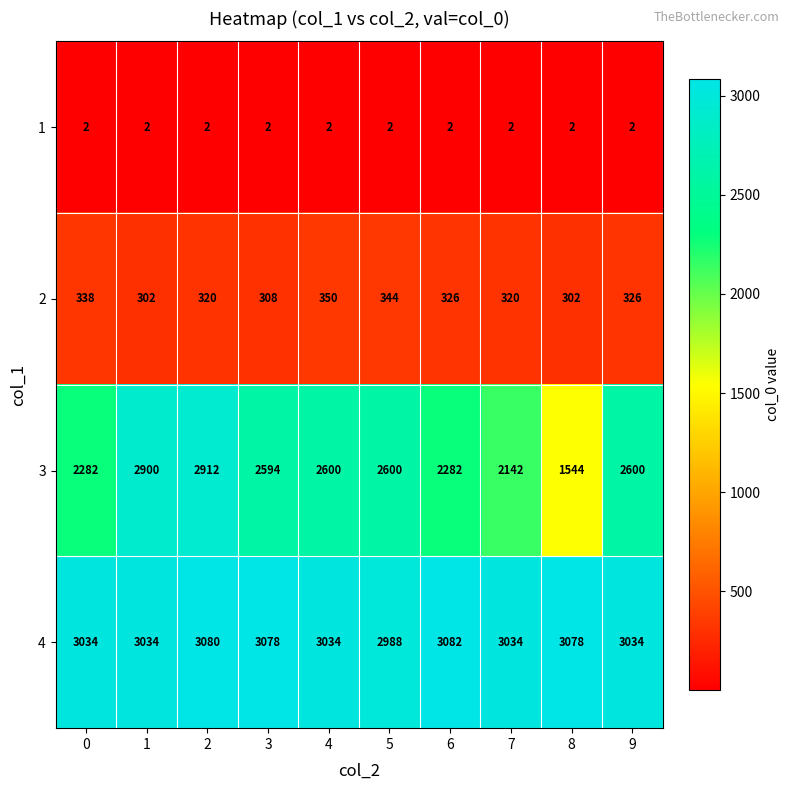

The 1 series shows 3 at 0. True or false?

False